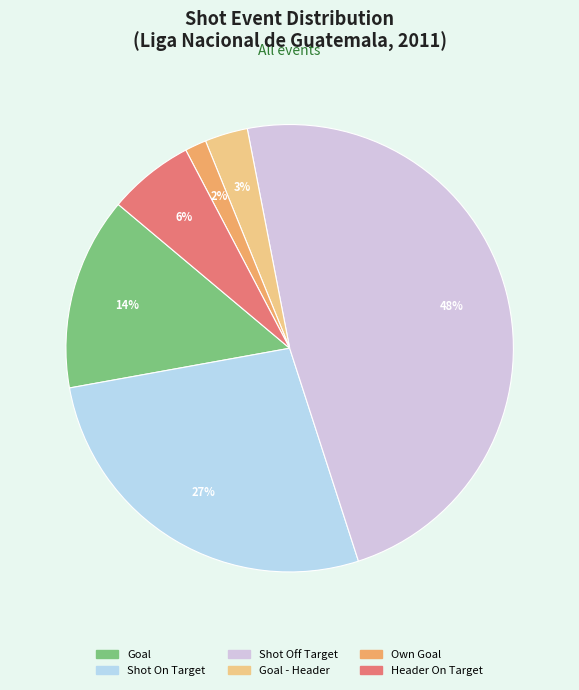

True or false: Shot Off Target accounts for 56% of the total.

False